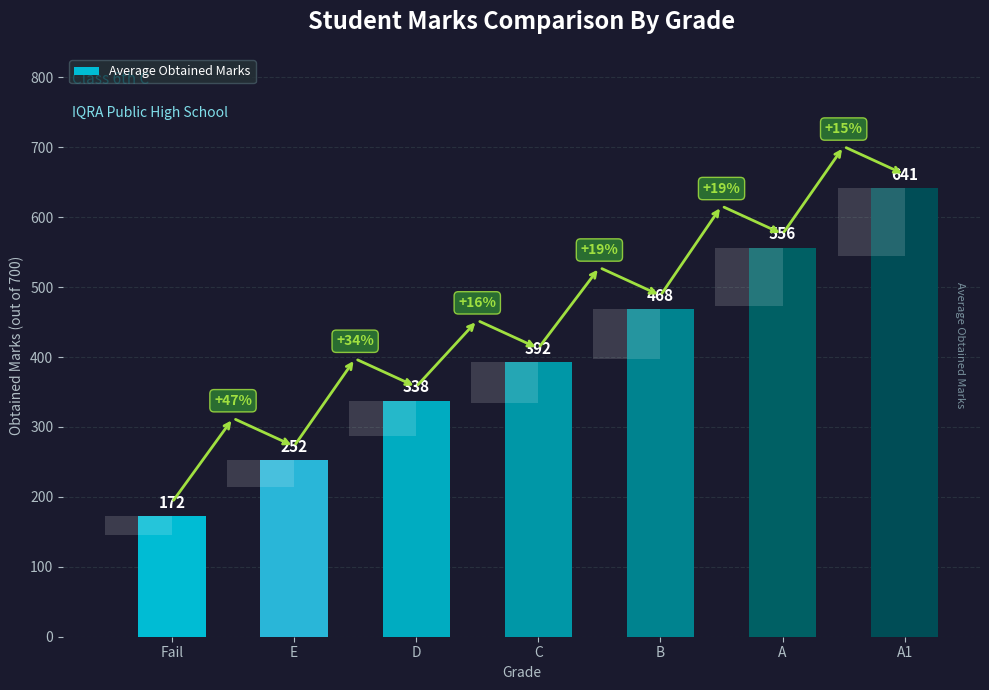

Are the bars grouped side by side (vs. stacked)?

No